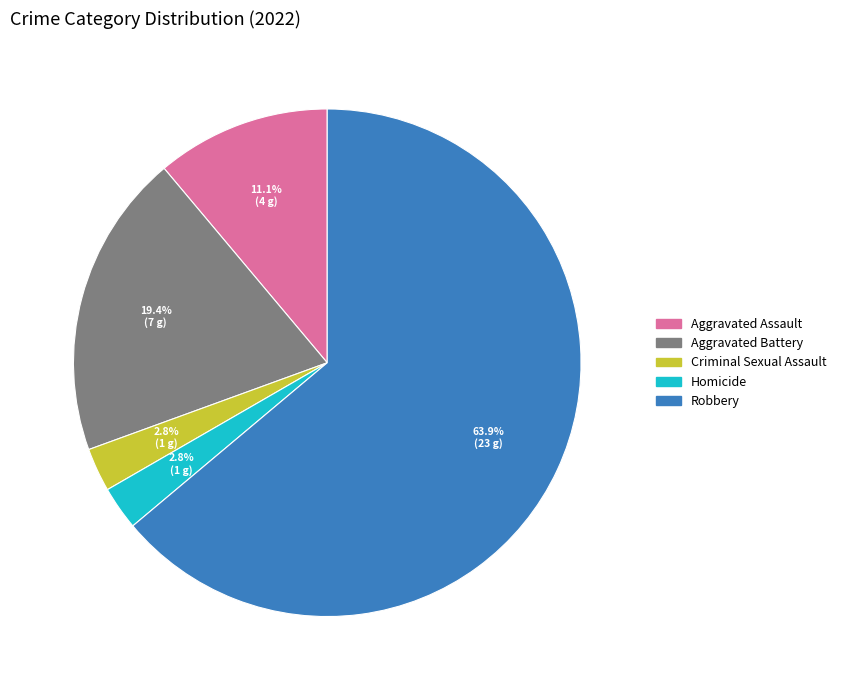

Is there a majority slice in this chart?

Yes